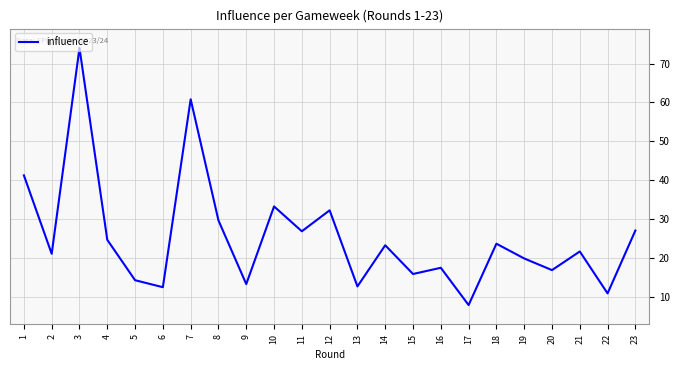

Approximately how many times larger is the value at 21 compared to 6?

1.7